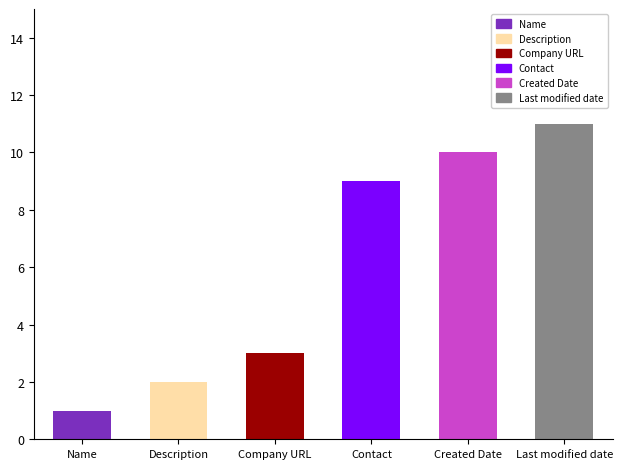

What is the ratio of the value at Contact to the value at Last modified date?

0.8